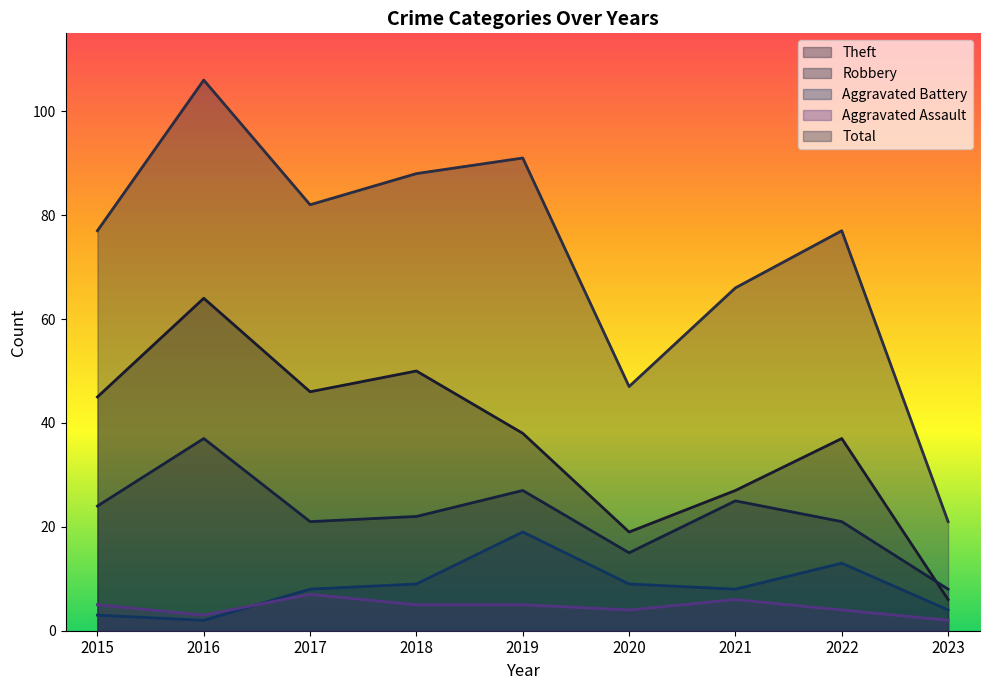

How many values in the Aggravated Battery series are below 8?

3